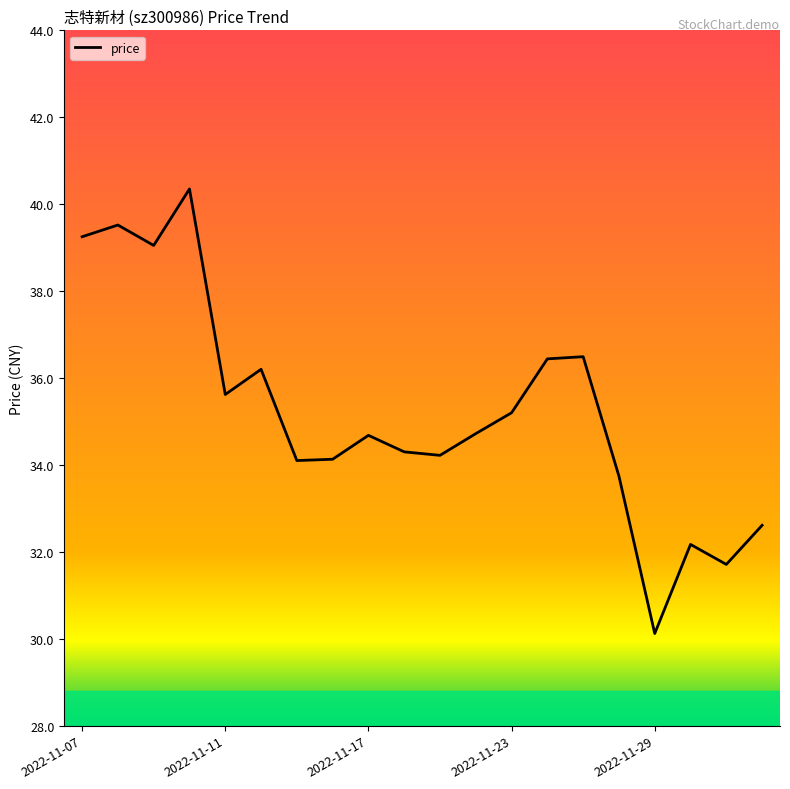

Does the chart have visible grid lines?

No